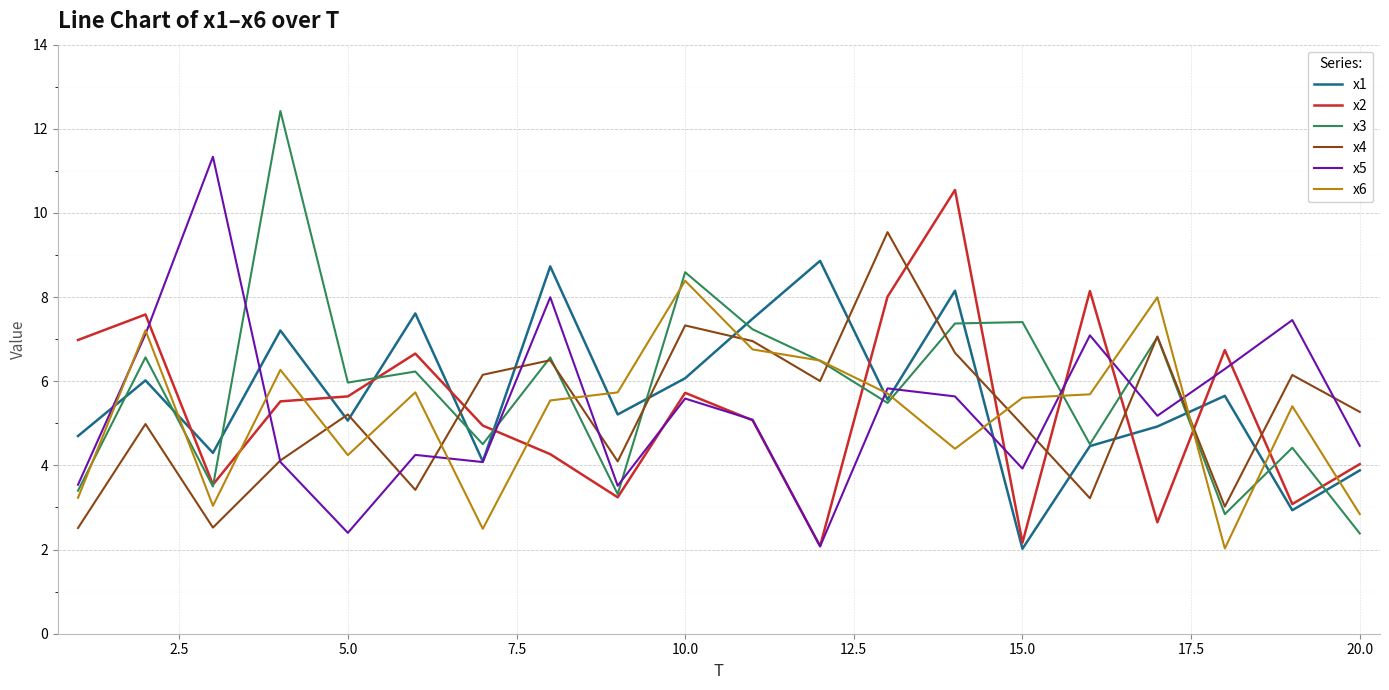

How many interior local valleys does the x3 series have?

7